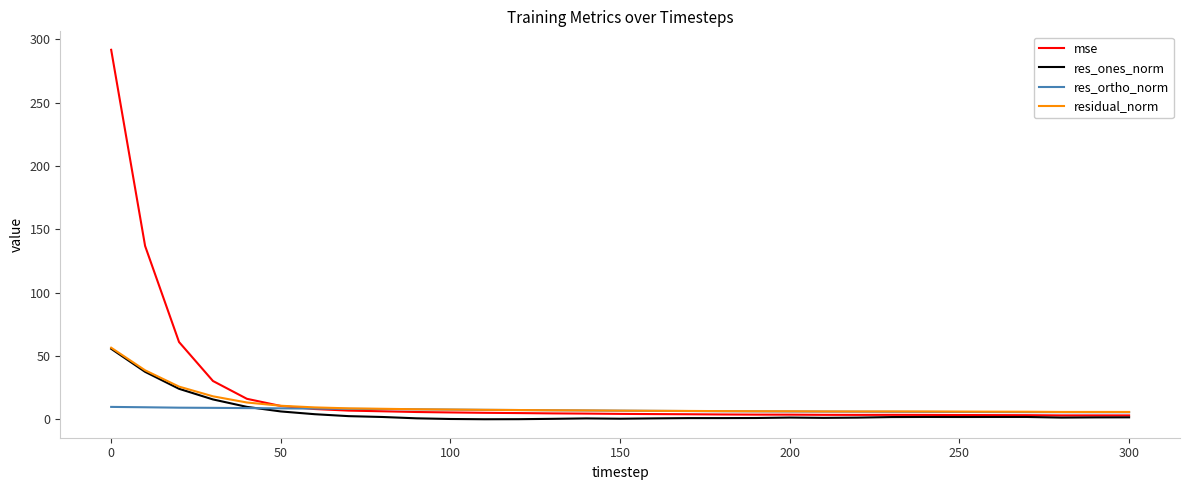

Which series has the largest range (max minus min)?

mse